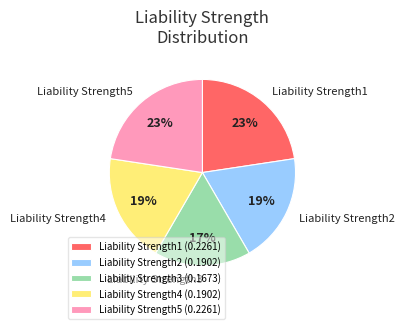

Do Liability Strength1 and Liability Strength4 together represent more than half of the pie?

No